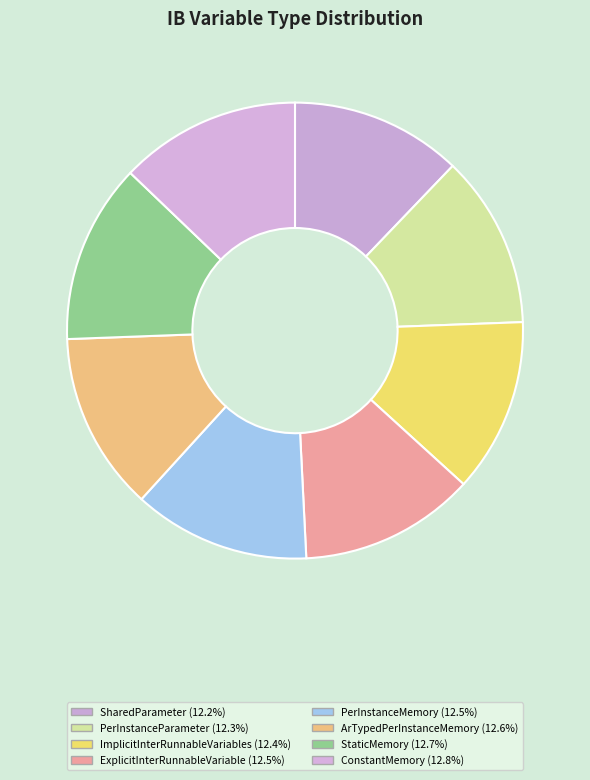

Rank the categories by value from lowest to highest.

SharedParameter, PerInstanceParameter, ImplicitInterRunnableVariables, ExplicitInterRunnableVariable, PerInstanceMemory, ArTypedPerInstanceMemory, StaticMemory, ConstantMemory